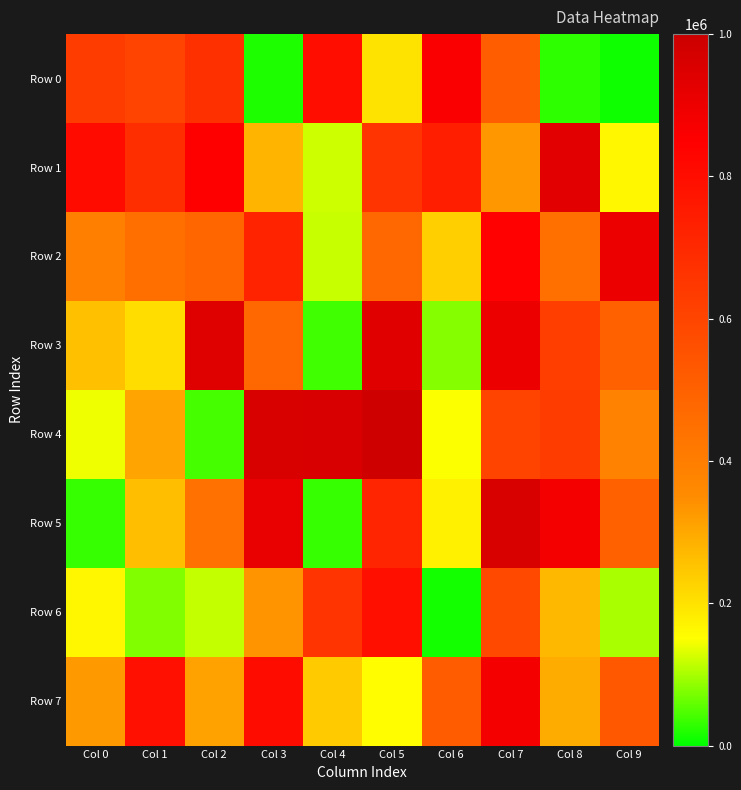

Between Col 0 and Col 1, which series saw the biggest shift?

Row 7